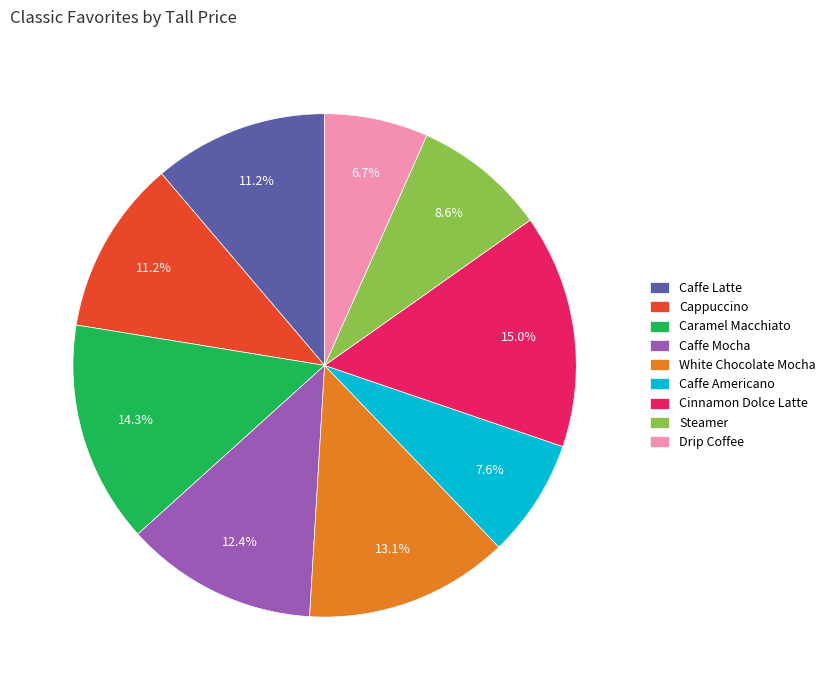

To the nearest percent, what is the difference between the Cappuccino and Cinnamon Dolce Latte slice percentages?

4%